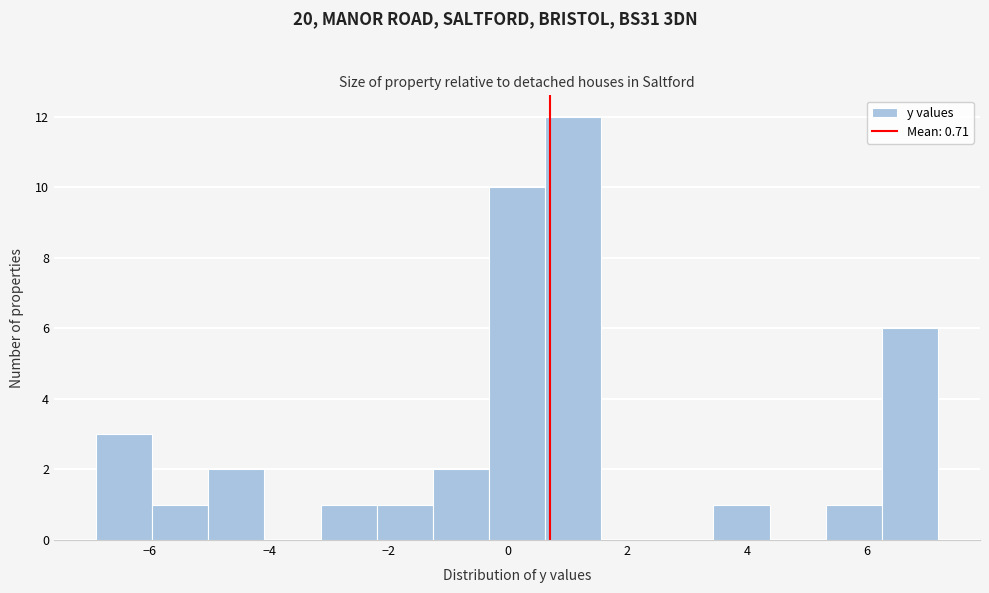

How tall is the bar that spans 3.44 to 4.38 on the x-axis? Neither the bar edges nor the heights are printed on the chart, so give them approximately, as read against the axes.

1